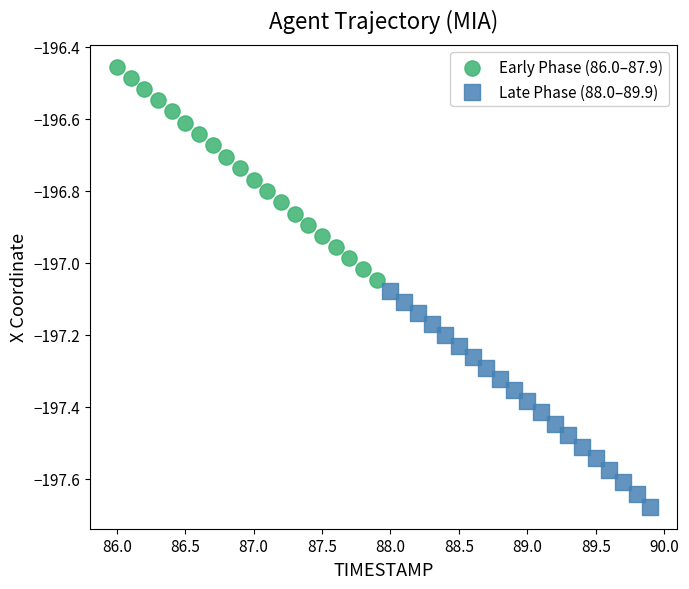

Which series contains the highest Y value?

Early Phase (86.0–87.9)